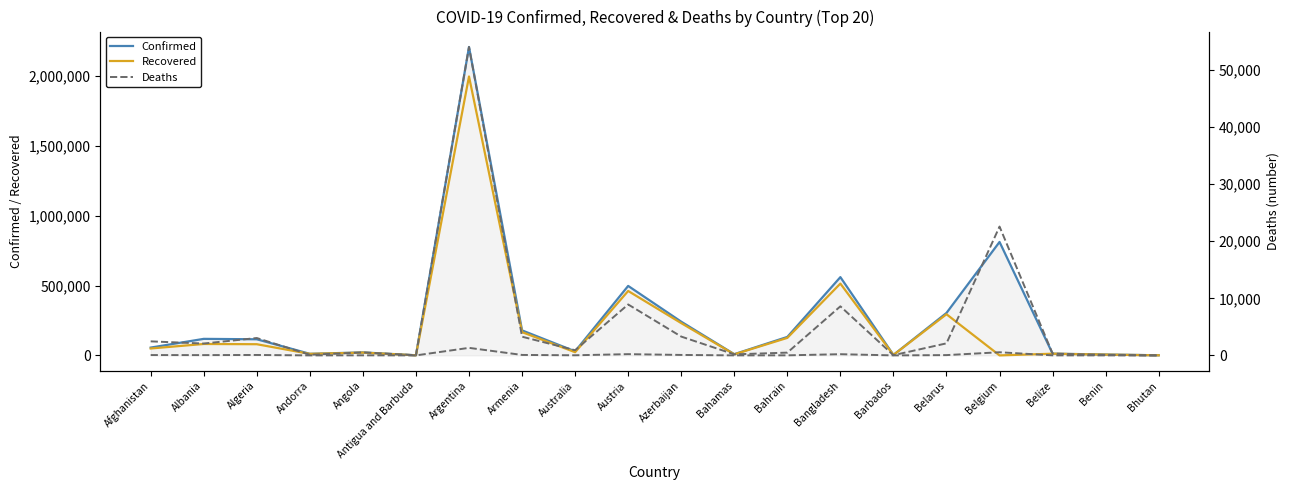

True or false: Confirmed has a value of 251 at Bhutan.

False